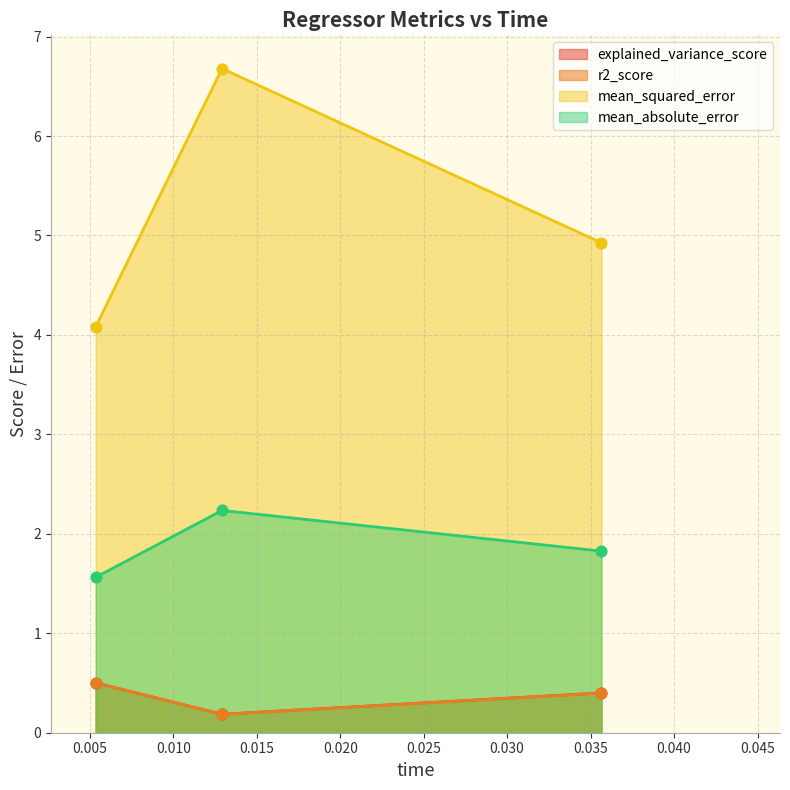

Which series has the largest total across all categories?

mean_squared_error